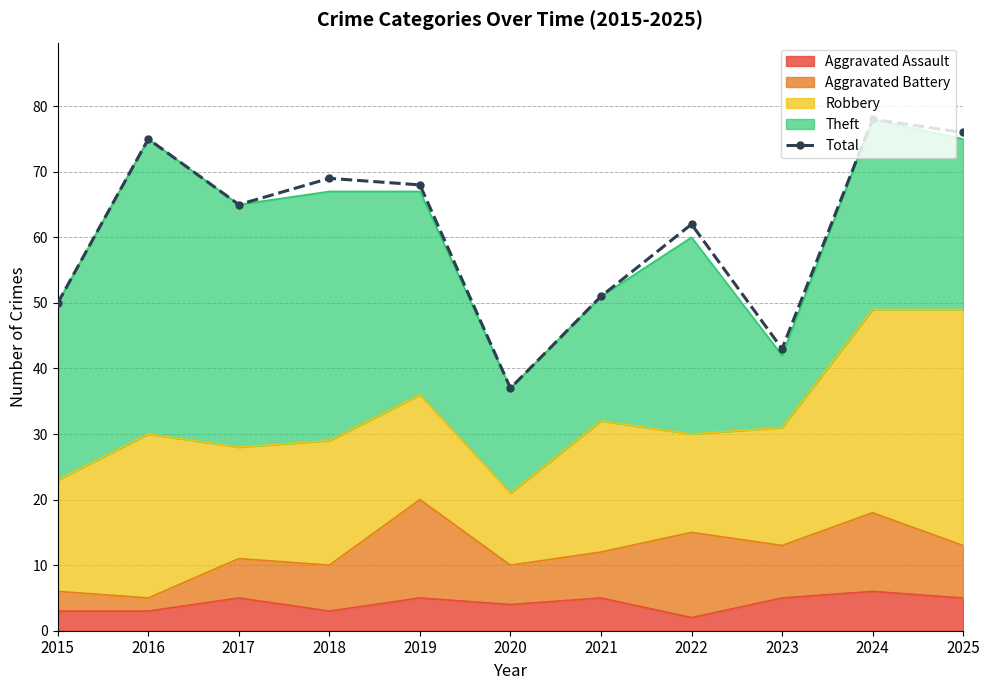

The value at 2016 is 109. True or false?

False